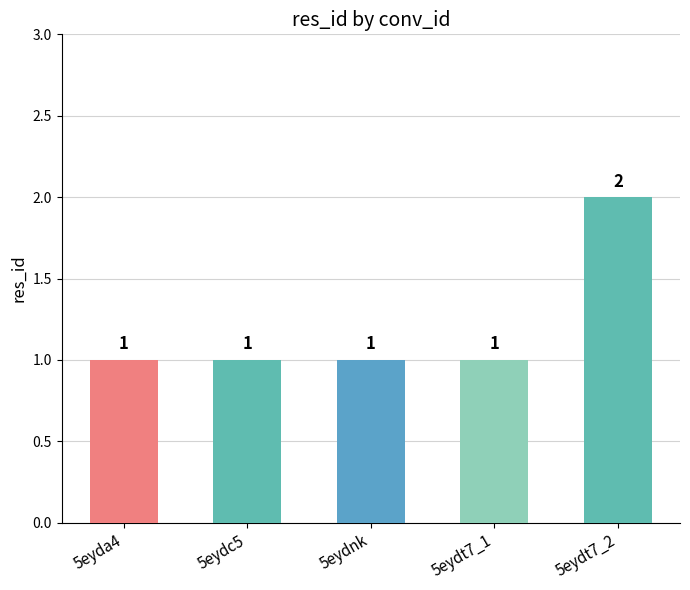

Which label corresponds to the largest value in the chart?

5eydt7_2